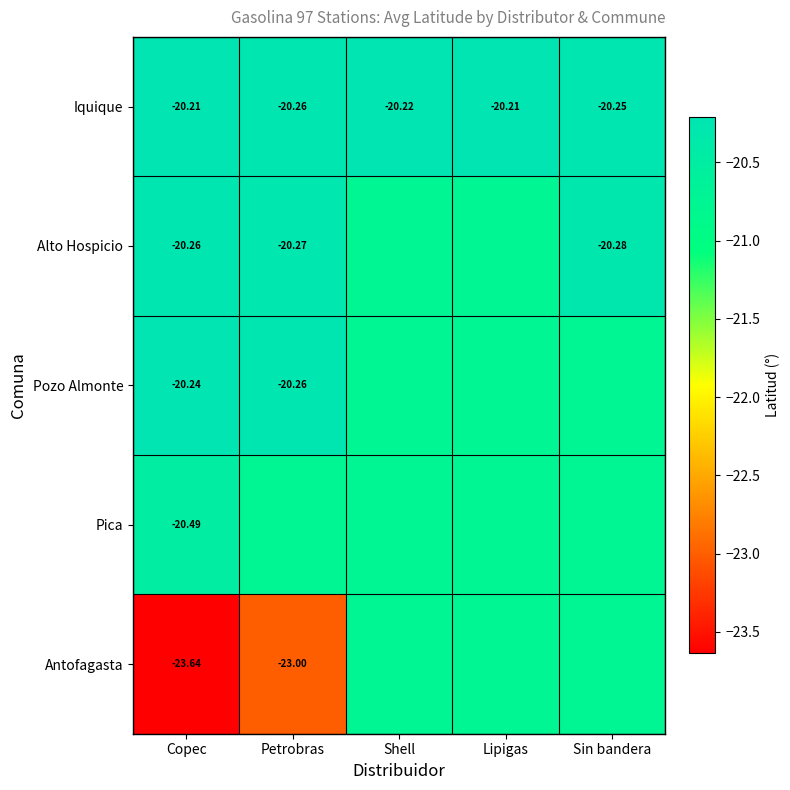

Which category has the lowest value in the Iquique series?

Petrobras